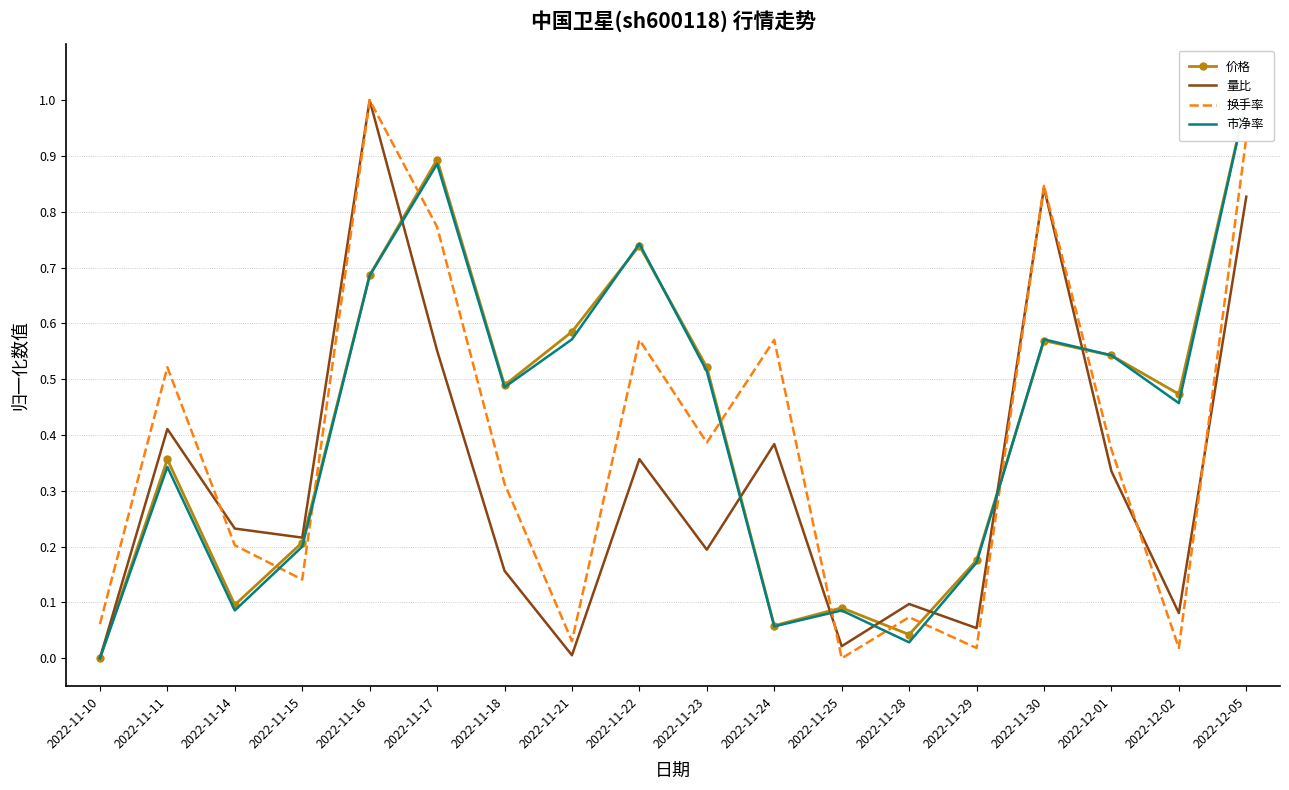

Which category has the highest value in the 市净率 series?

2022-12-05